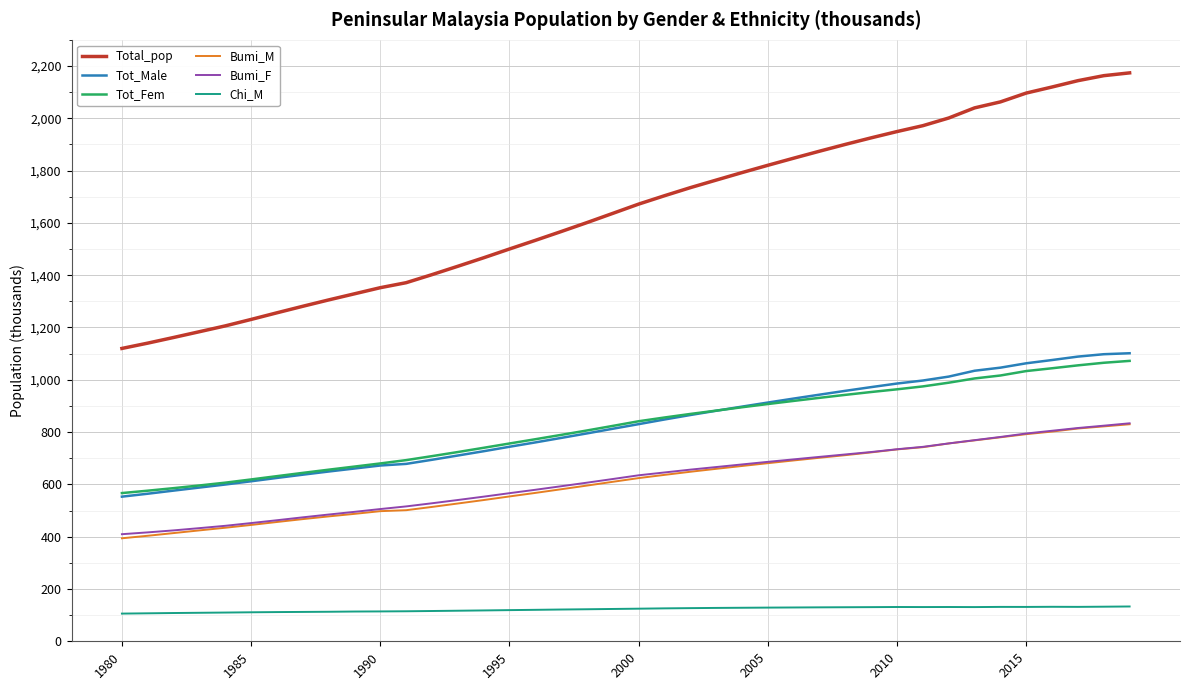

True or false: Bumi_F and Chi_M cross at least once.

False